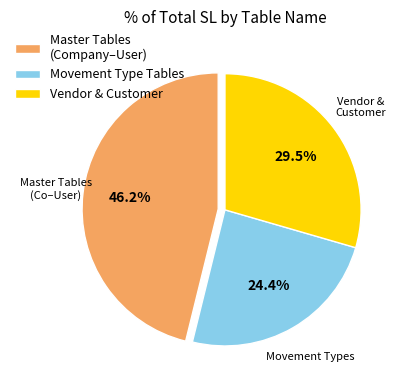

How many segments does this pie chart have?

3